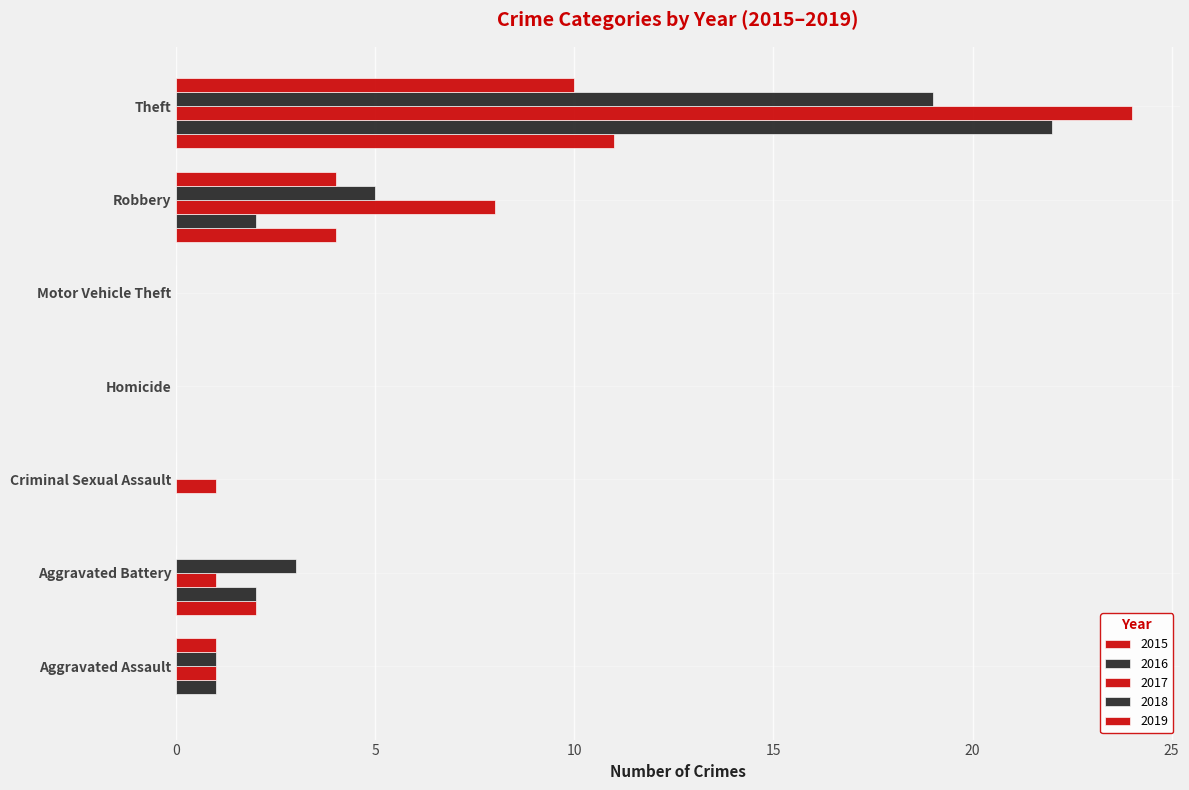

Which series has the largest range (max minus min)?

2017